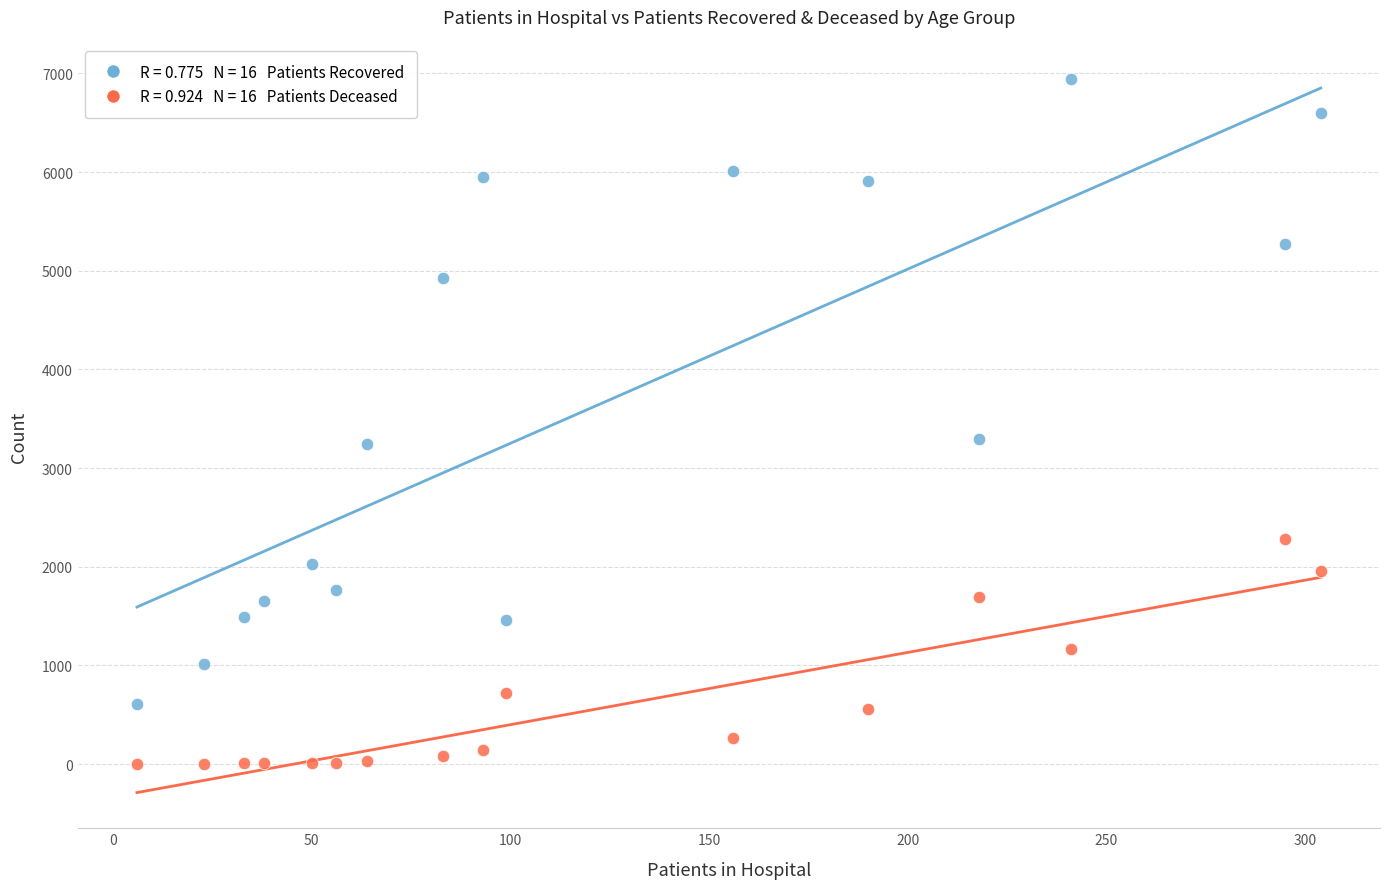

Across all data points, what is the range of X values (max minus min)?

298